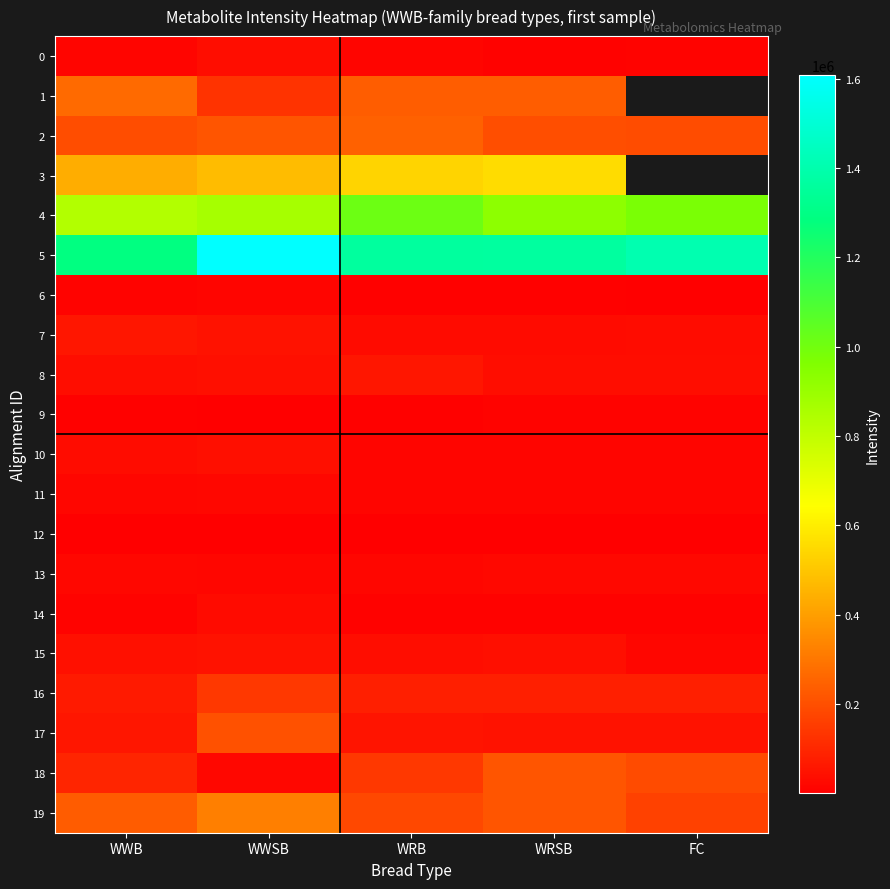

At how many categories does at least one series exceed 1595859?

1